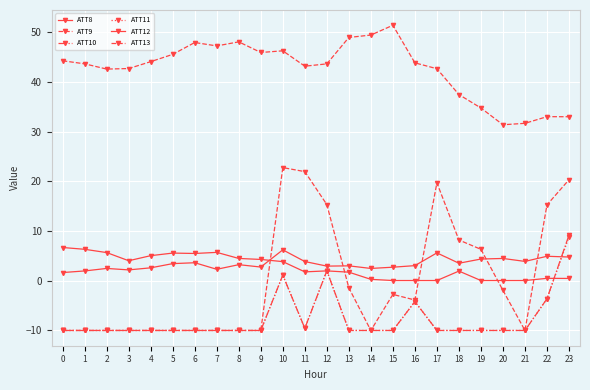

What is the difference between the maximum and minimum values in the ATT11 series?

18.8